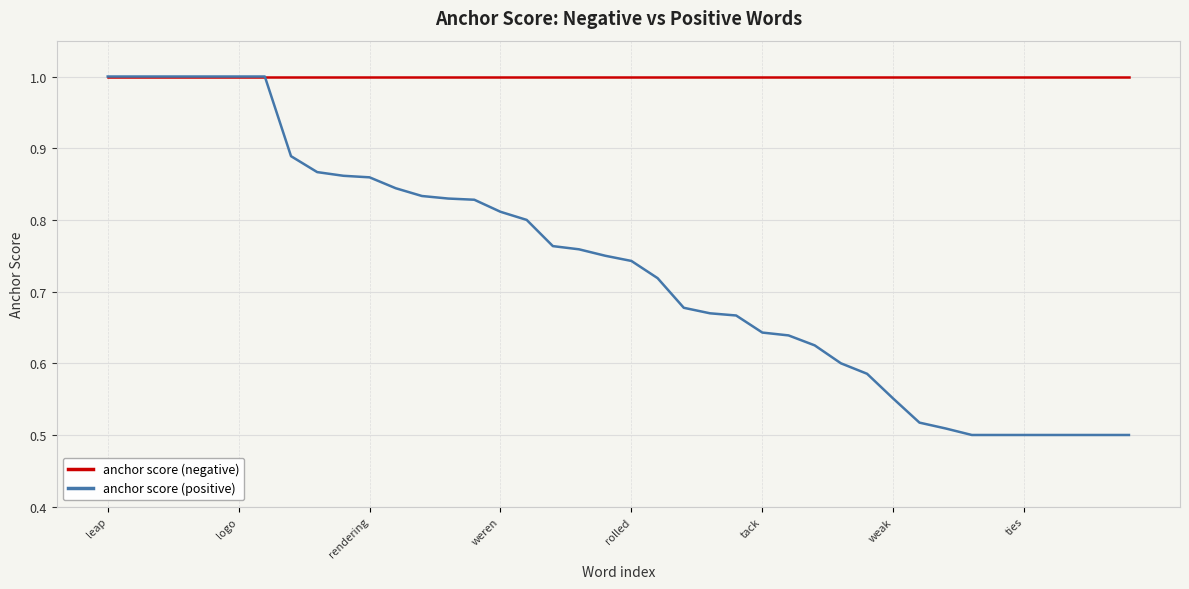

Count the number of data series in this chart.

2